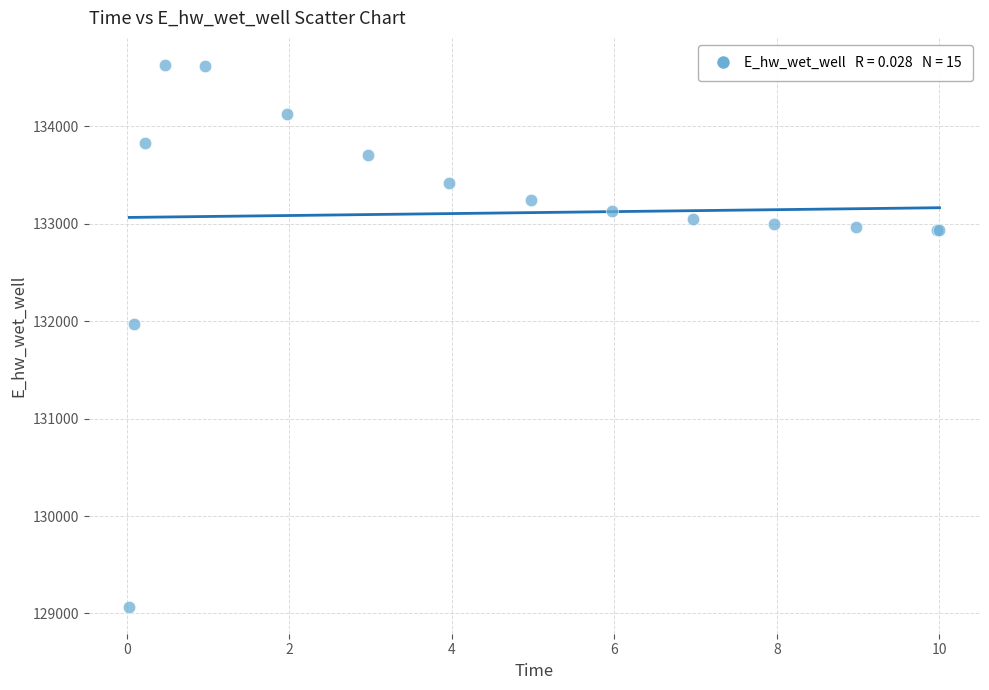

What Y value in the scatter plot is closest to 131849?

131970.0